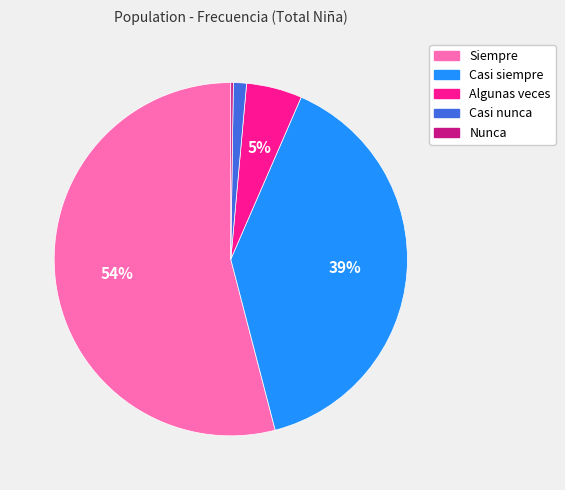

Which category has the biggest portion of the pie?

Siempre